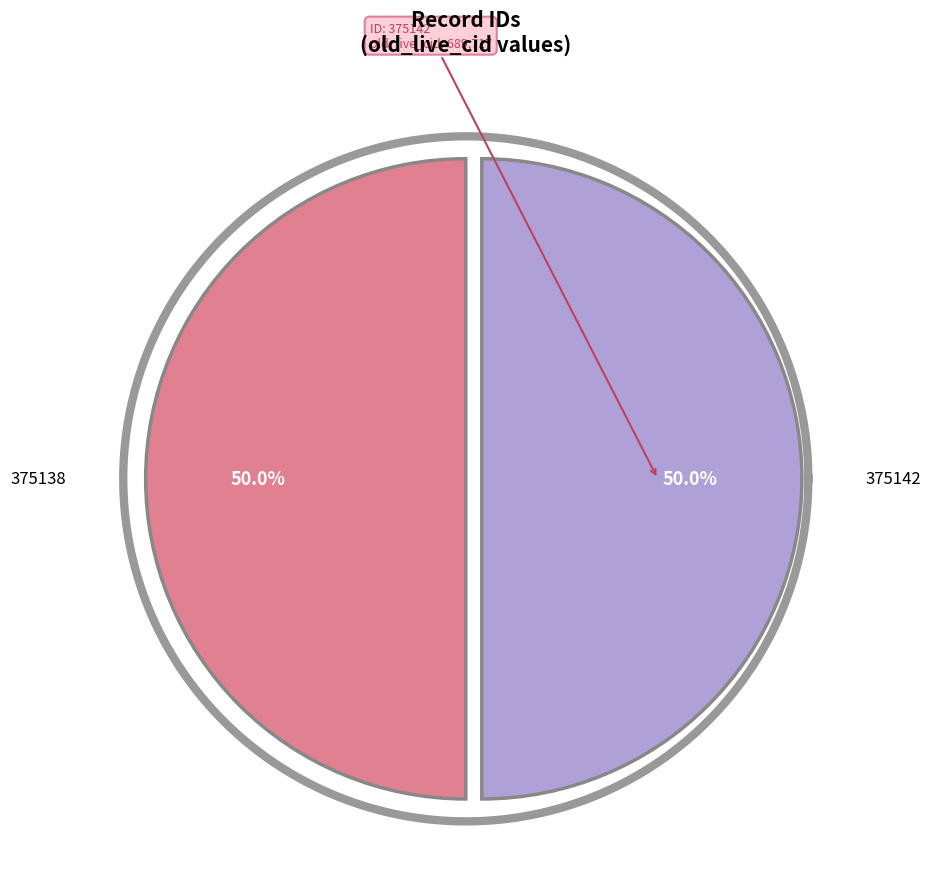

Does 375138 account for over 50% of the chart?

No